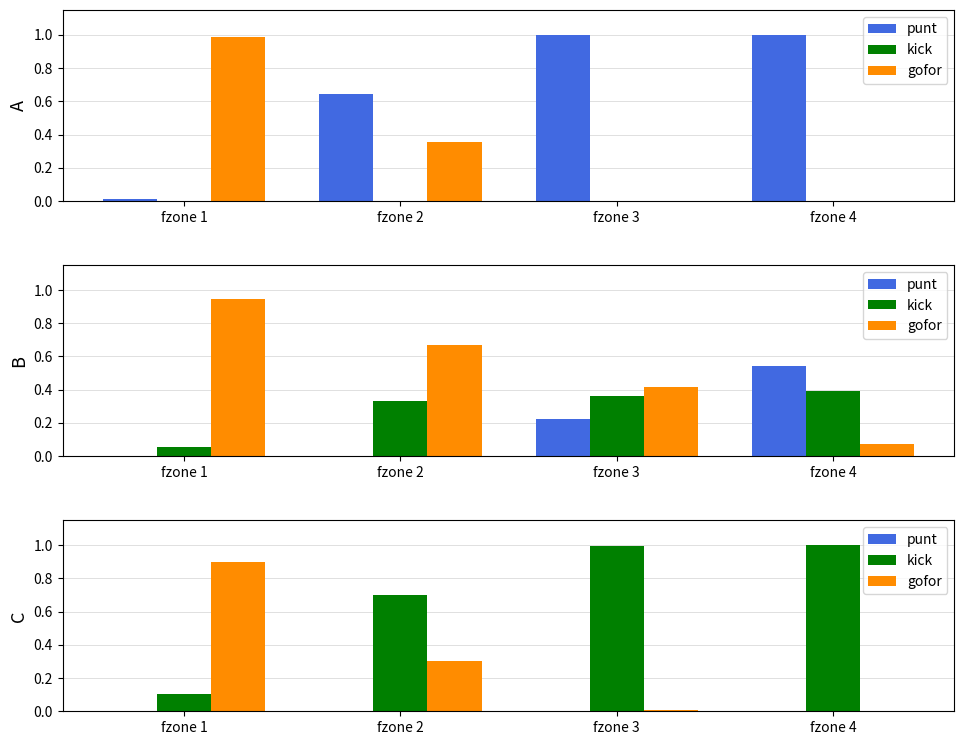

How many categories are shown in the chart?

4